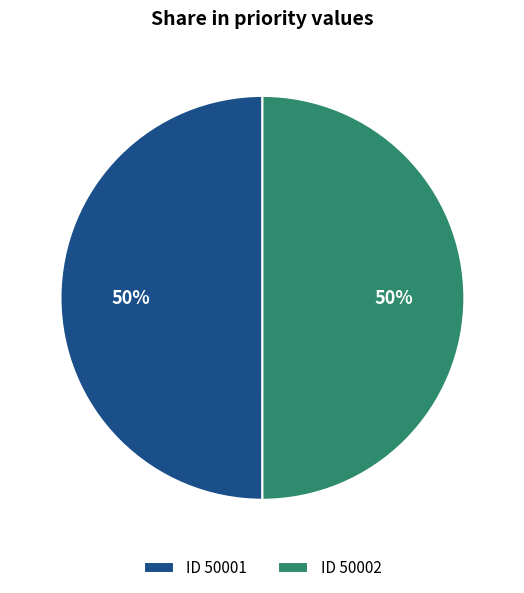

Is the sum of ID 50001 and ID 50002 greater than half?

Yes